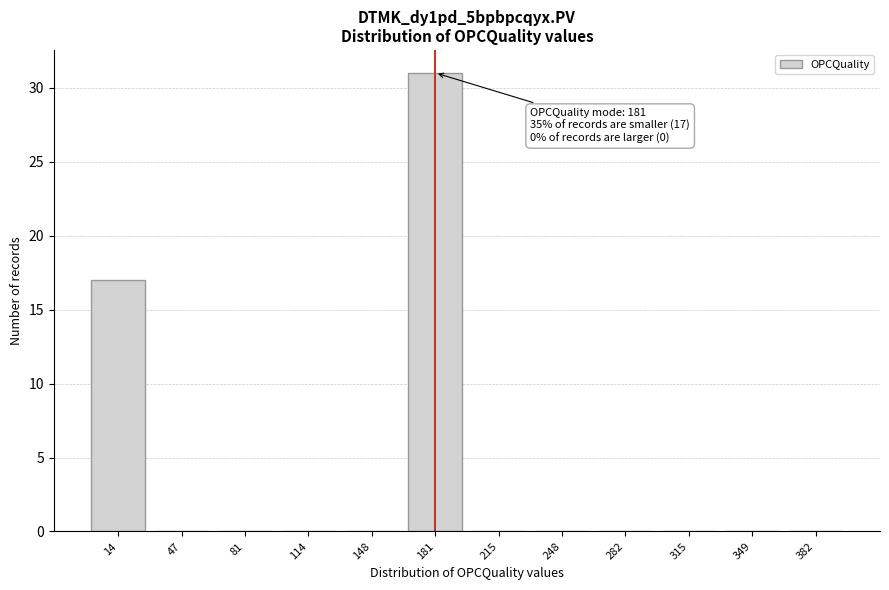

Reading right to left, what are all the values shown in this chart?

382=0	349=0	315=0	282=0	248=0	215=0	181=31	148=0	114=0	81=0	47=0	14=17